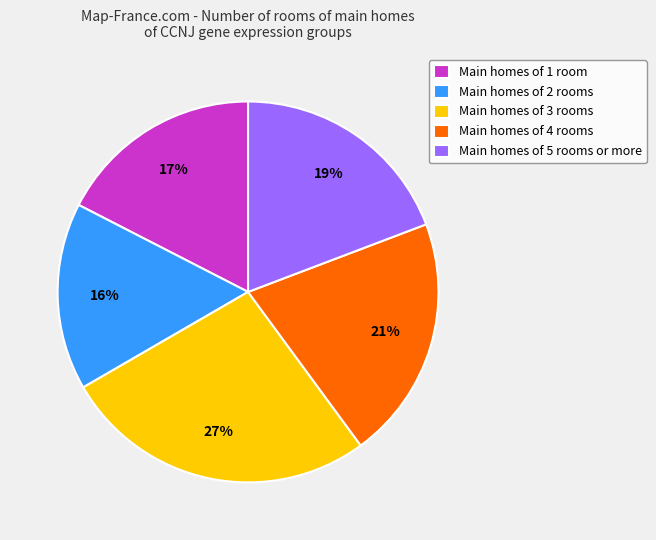

Does Main homes of 5 rooms or more represent more than half of the total?

No